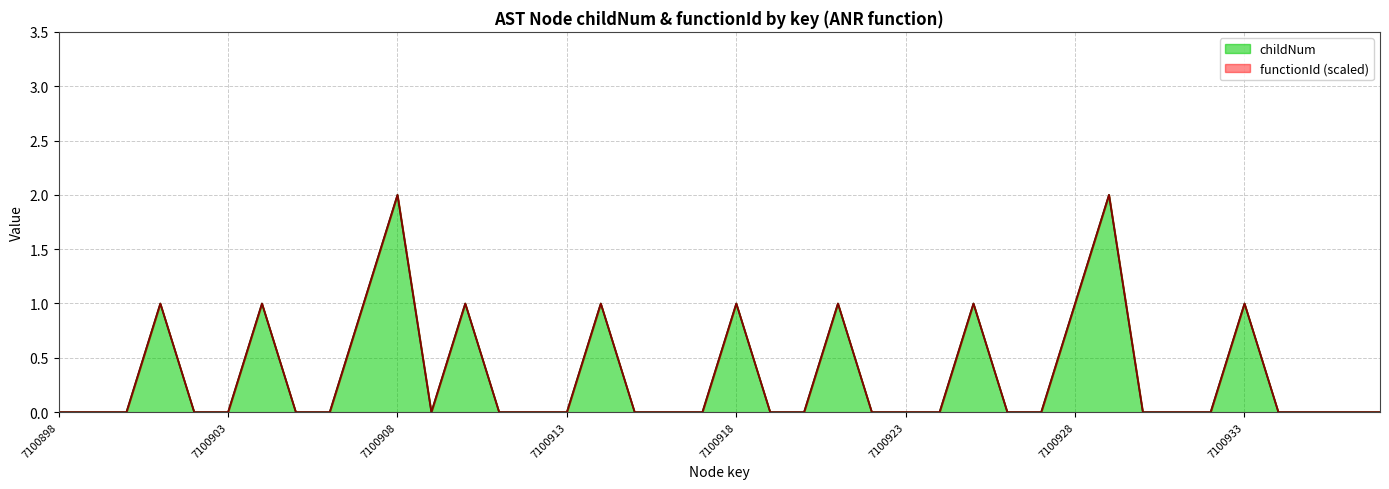

What is the difference between the maximum and second lowest values?

2